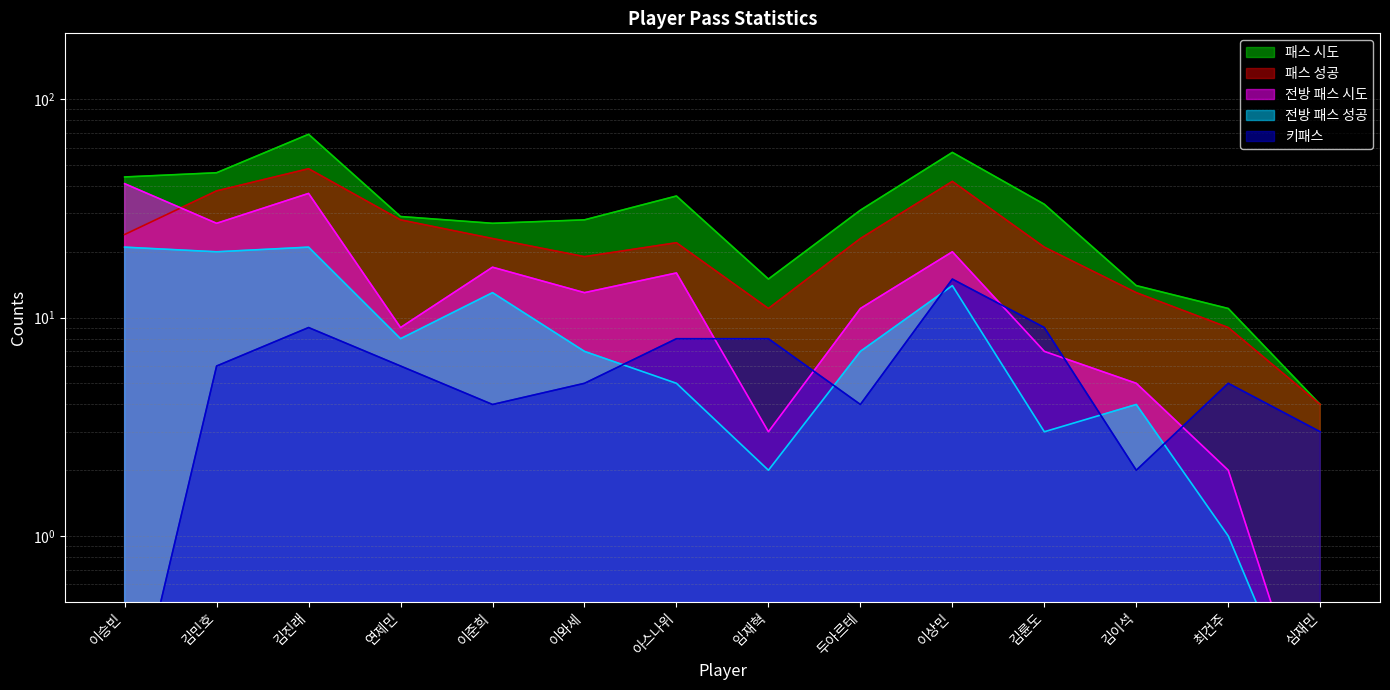

Between 김이석 and 임재혁, which is larger?

임재혁